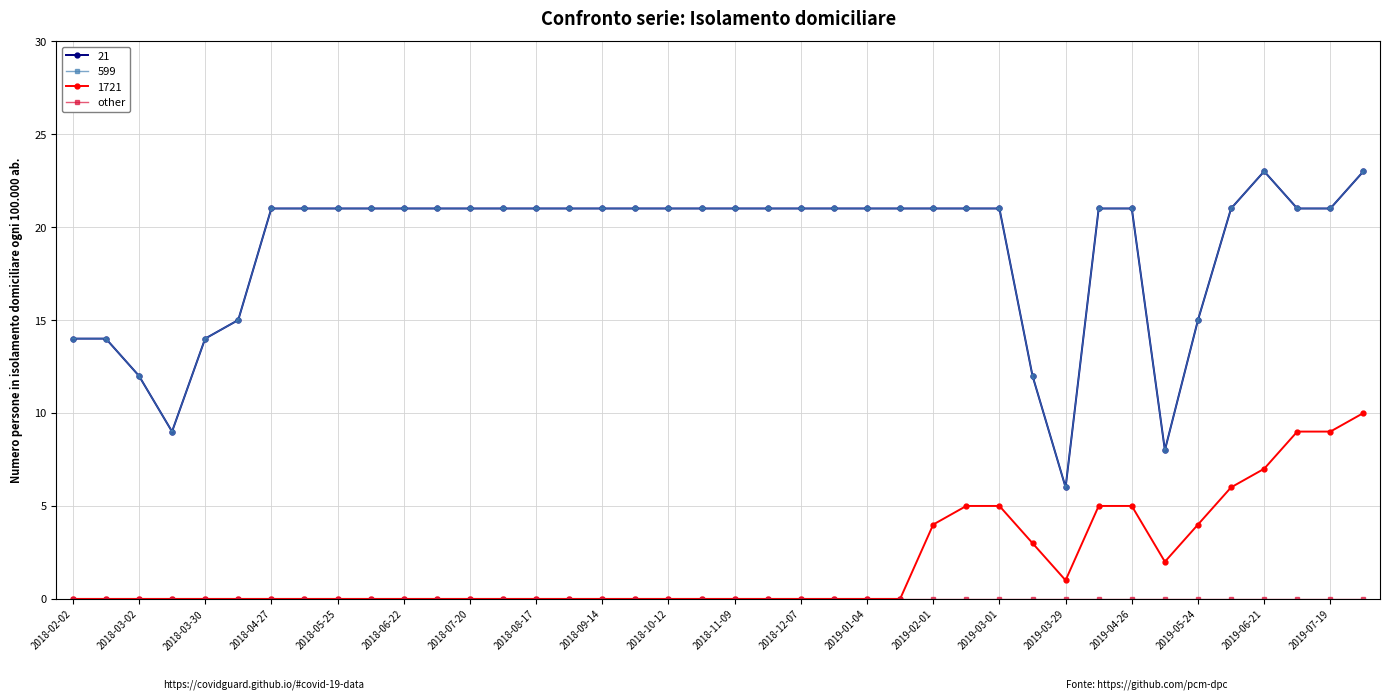

What is the maximum value shown in the chart?

23